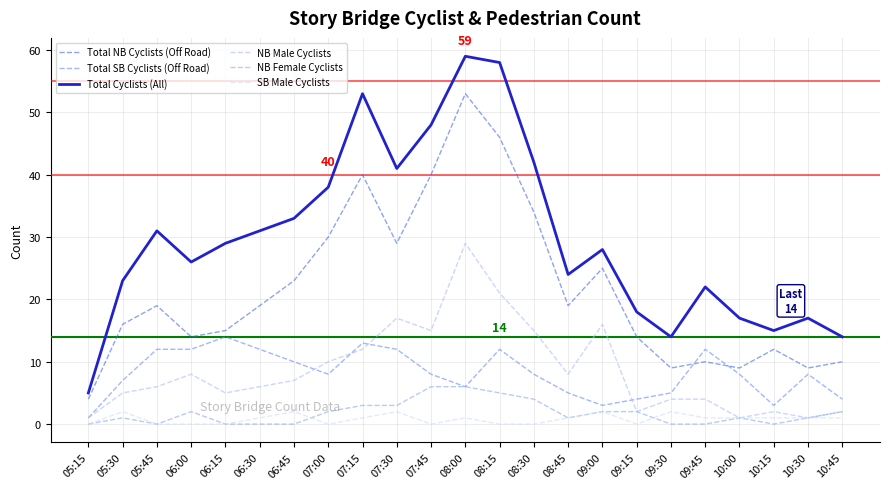

True or false: NB Male Cyclists has more than 0 interior local peaks.

True